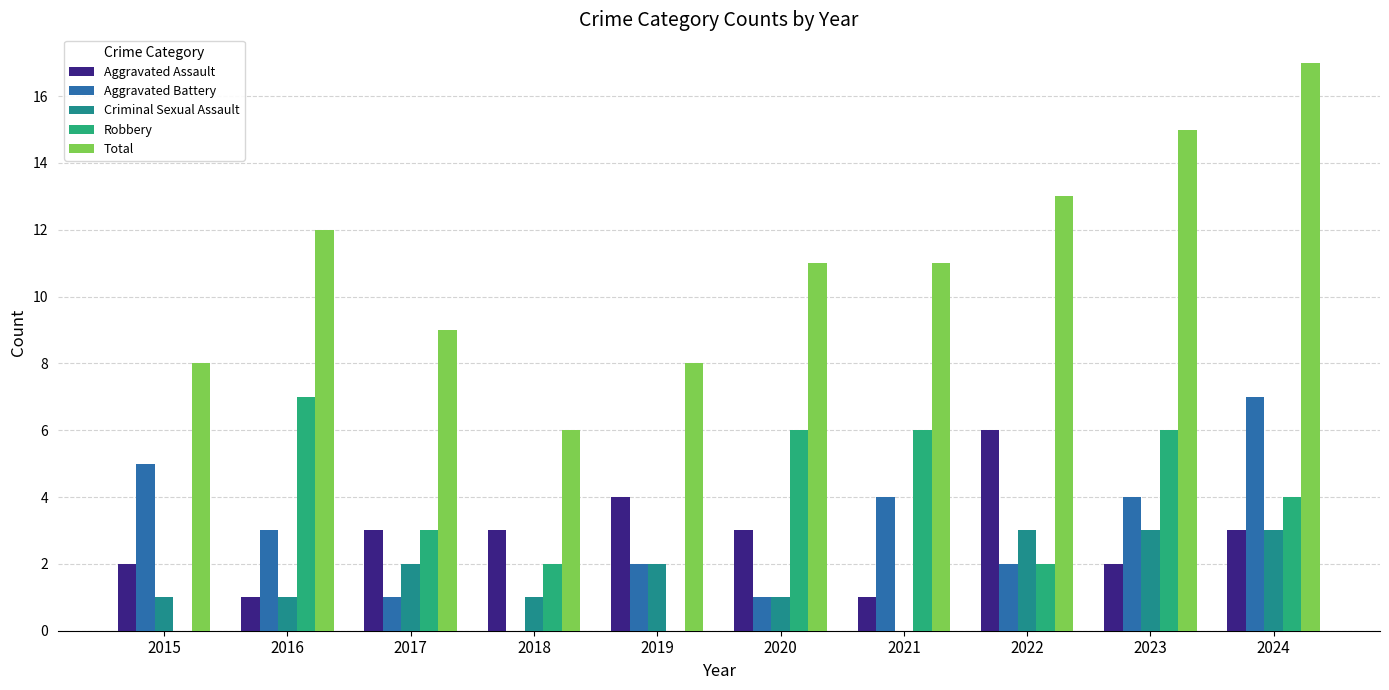

At 2017, list the series in order from largest to smallest.

Total, Aggravated Assault, Robbery, Criminal Sexual Assault, Aggravated Battery